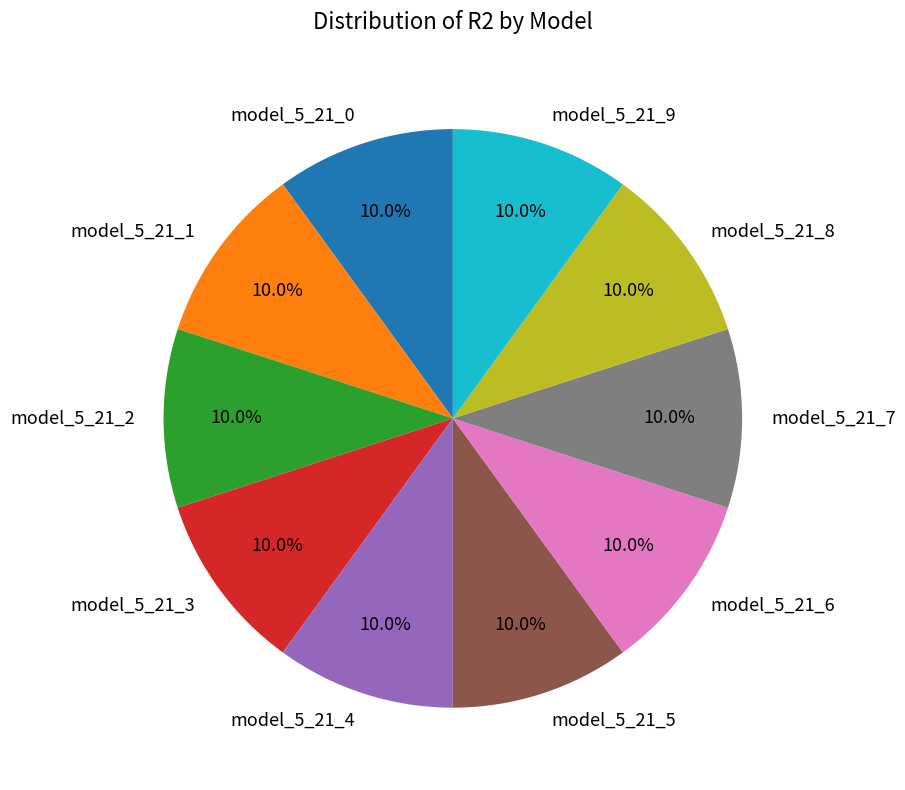

Is model_5_21_6 the majority of the pie?

No